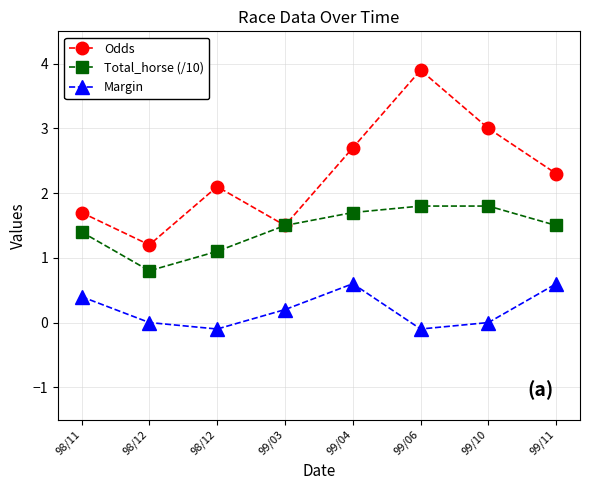

What are all the series names shown in the legend?

Odds, Total_horse (/10), Margin